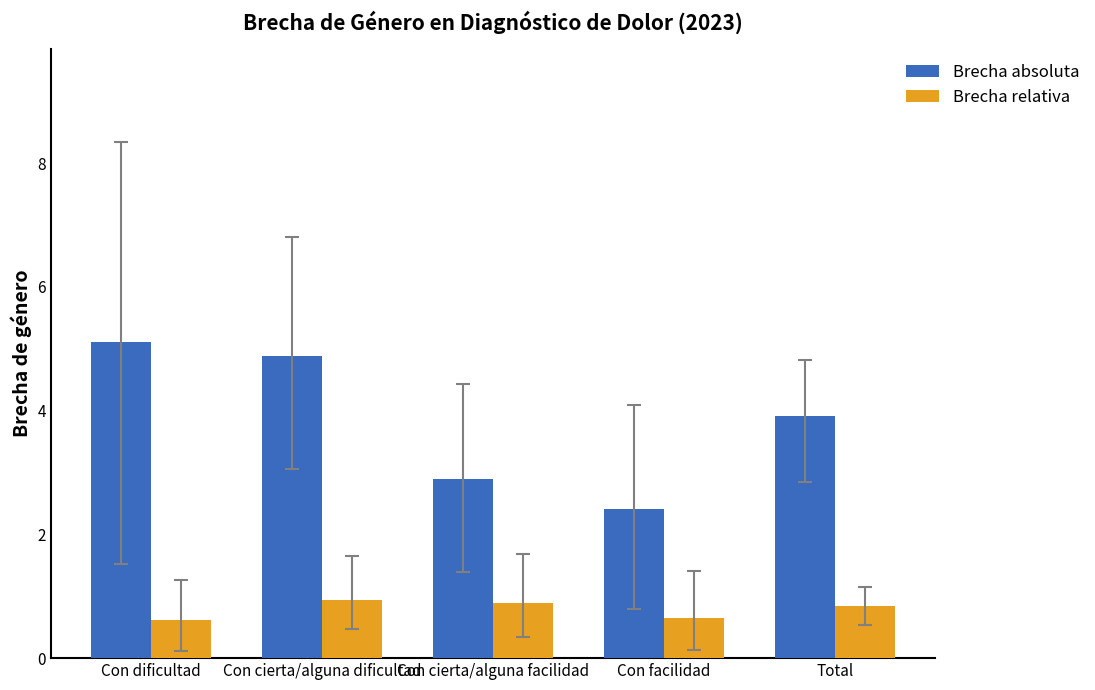

Is the value of Brecha relativa at Con cierta/alguna facilidad greater than the value of Brecha absoluta at Con dificultad?

No